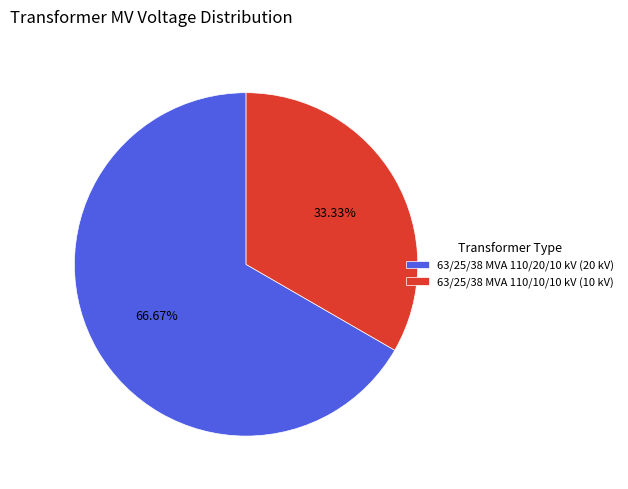

What is the majority slice?

63/25/38 MVA 110/20/10 kV